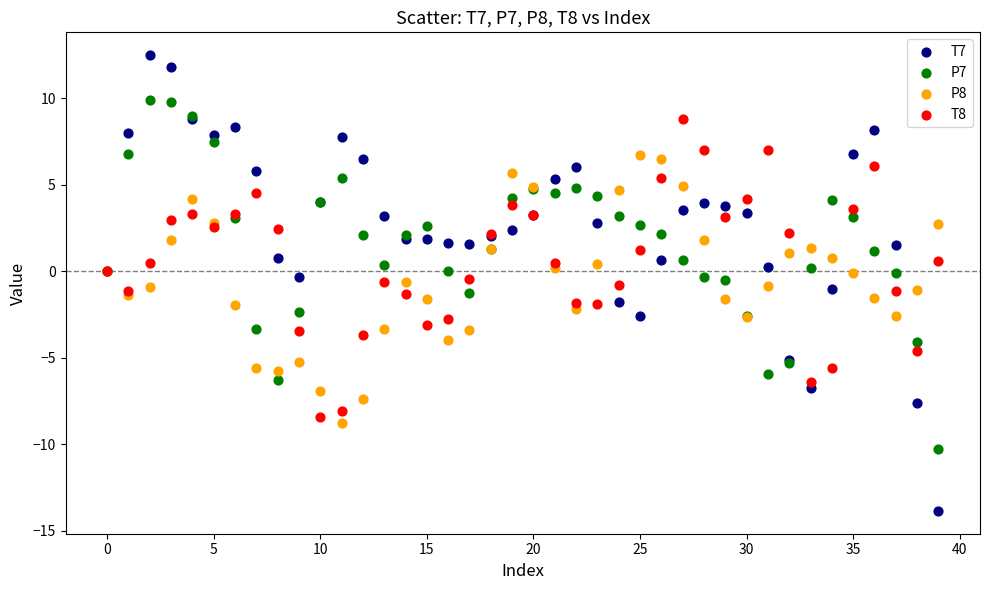

Which series has the largest Y range (max minus min)?

T7